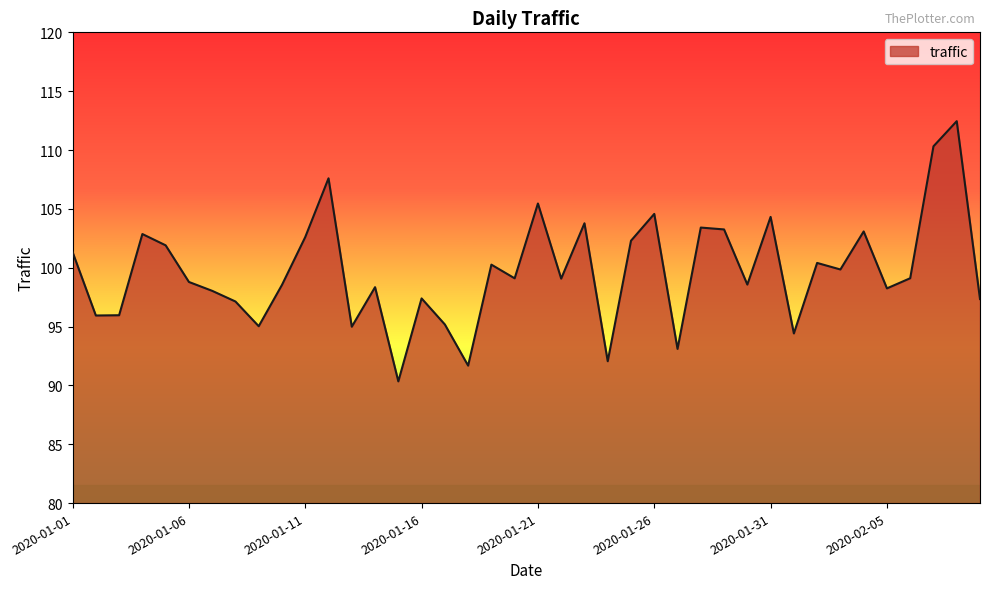

What is the minimum value shown in the chart?

90.3